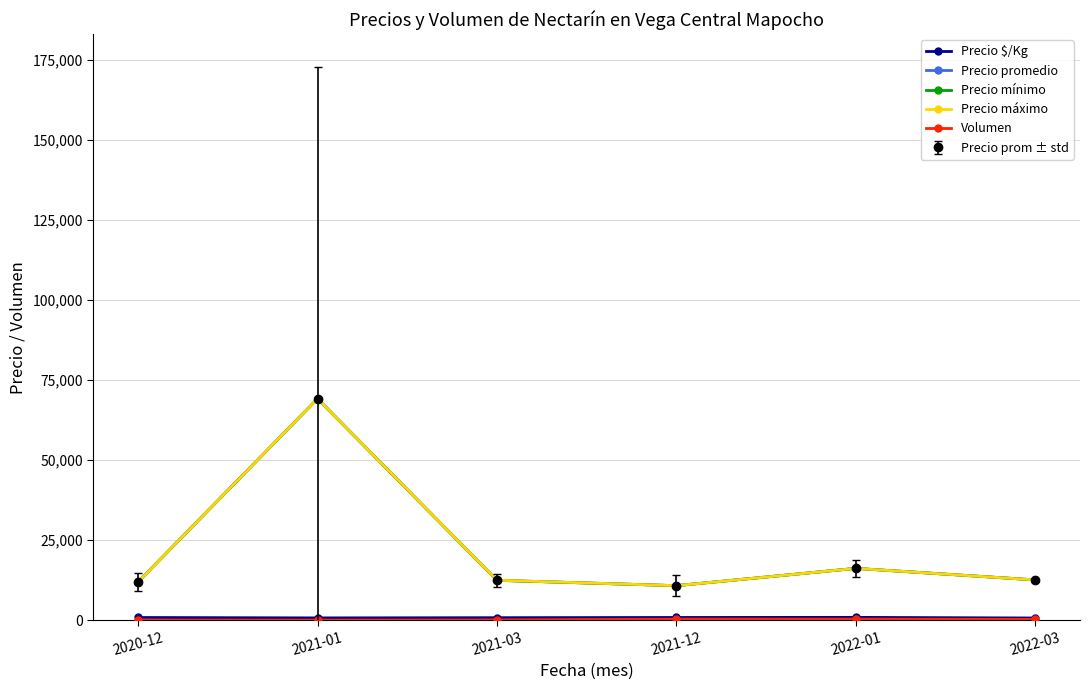

Is this an area chart (filled region under the line)?

No